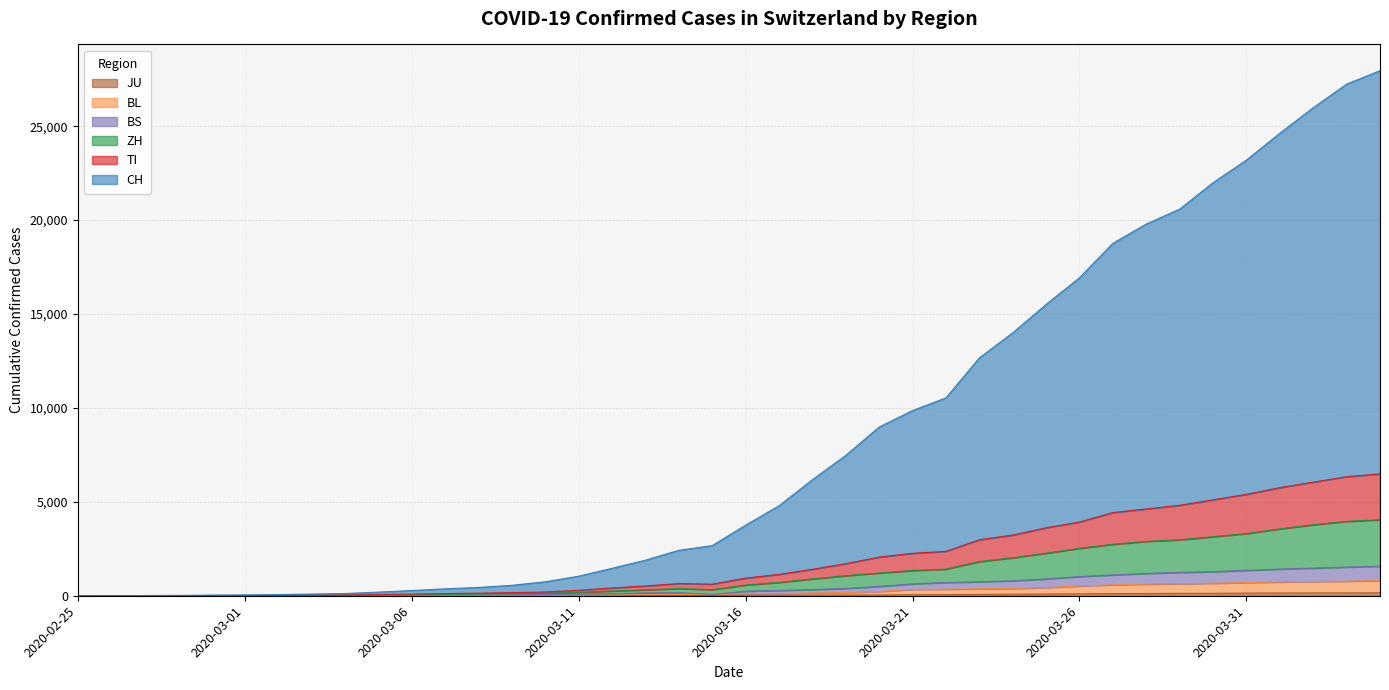

Reading left to right, what are all the values shown in this chart?

CH: 0	3	11	19	34	43	61	90	120	193	277	369	442	557	742	1041	1461	1894	2417	2669	3756	4789	6176	7472	8982	9859	10535	12662	13997	15510	16931	18765	19790	20583	21991	23198	24624	25983	27238	27955
TI: 0	1	5	6	12	13	19	29	36	67	83	117	138	166	200	292	415	521	649	617	939	1138	1409	1708	2059	2261	2363	2983	3231	3620	3927	4428	4621	4816	5108	5398	5757	6050	6339	6486
ZH: 0	0	4	5	10	11	15	21	23	42	55	76	89	105	125	184	252	315	384	324	571	712	898	1070	1210	1345	1418	1821	2022	2266	2526	2740	2894	2979	3146	3307	3562	3779	3962	4044
BS: 0	0	2	3	4	4	4	7	7	18	25	41	48	55	62	82	111	151	165	73	244	282	329	390	498	633	706	745	798	895	1023	1110	1190	1243	1284	1354	1420	1473	1528	1577
BL: 0	0	1	2	3	3	3	4	4	10	10	20	24	27	29	33	38	59	65	73	101	118	148	170	228	336	350	371	388	433	522	580	621	638	667	701	733	759	774	810
JU: 0	0	1	1	1	1	1	2	2	4	4	5	5	7	7	7	12	17	18	19	25	29	32	36	44	54	61	69	82	92	100	114	119	127	128	140	145	149	149	154